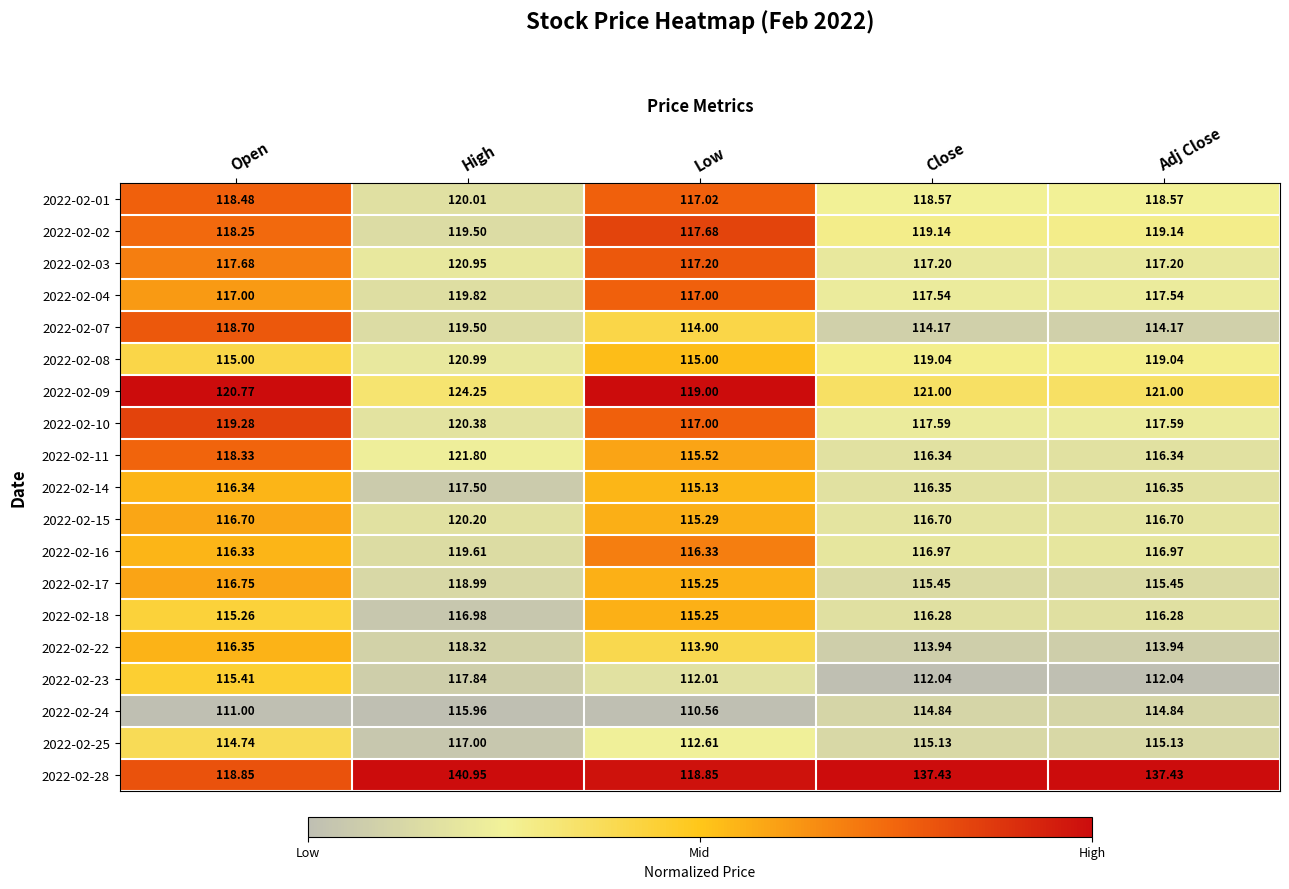

Is the value of 2022-02-02 at Low greater than the value of 2022-02-17 at Open?

Yes